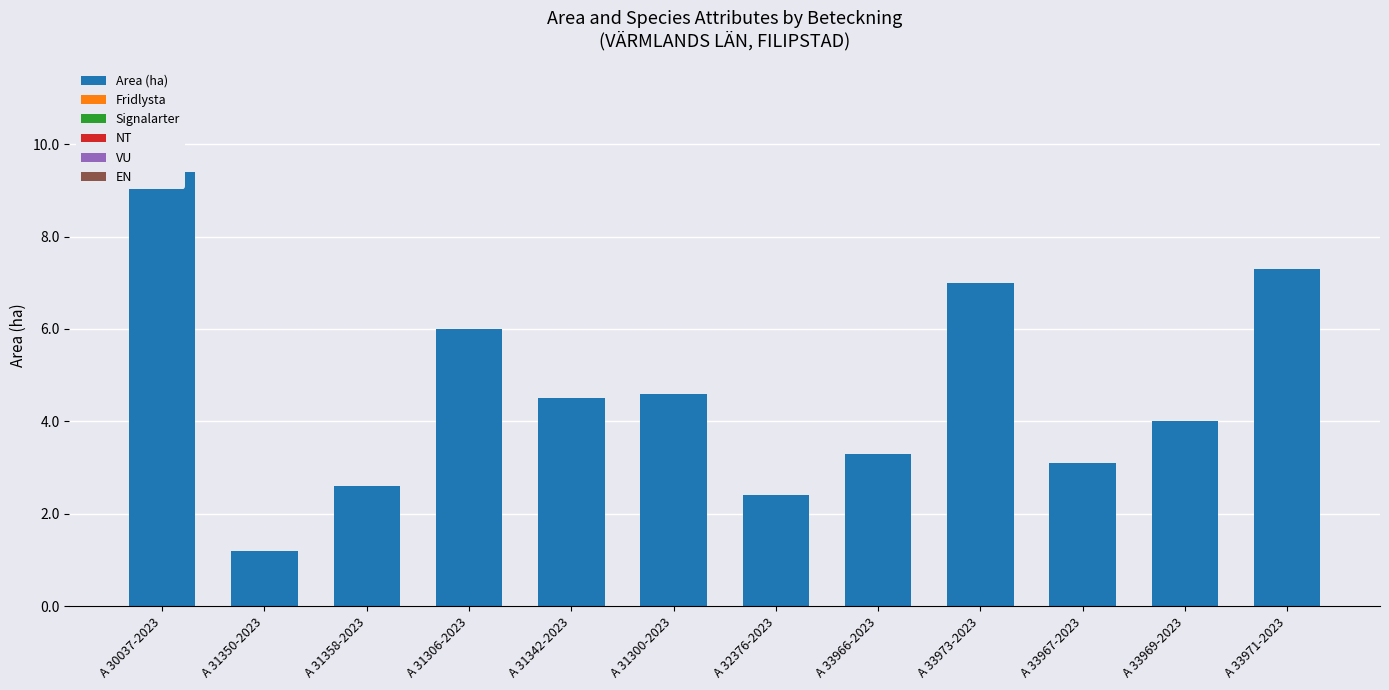

What position from the right is A 33966-2023?

5